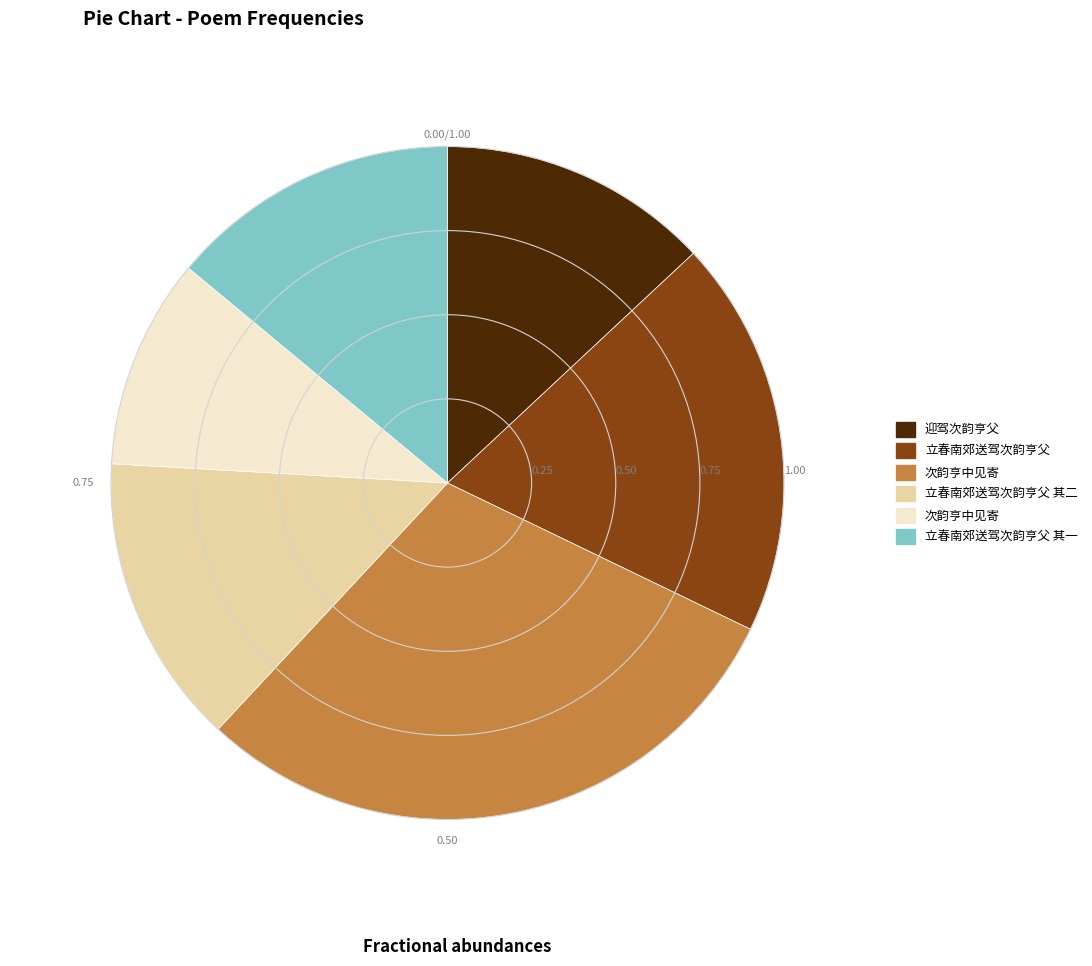

Is there a majority slice in this chart?

No